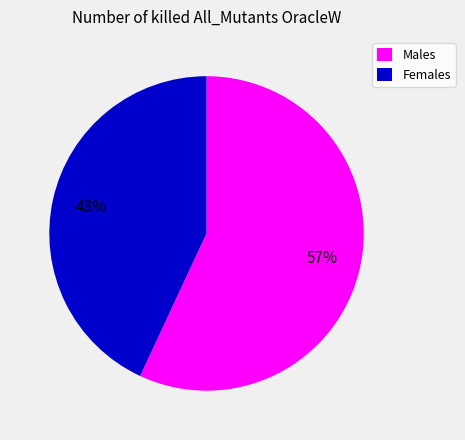

Rank the categories by value from lowest to highest.

Females, Males